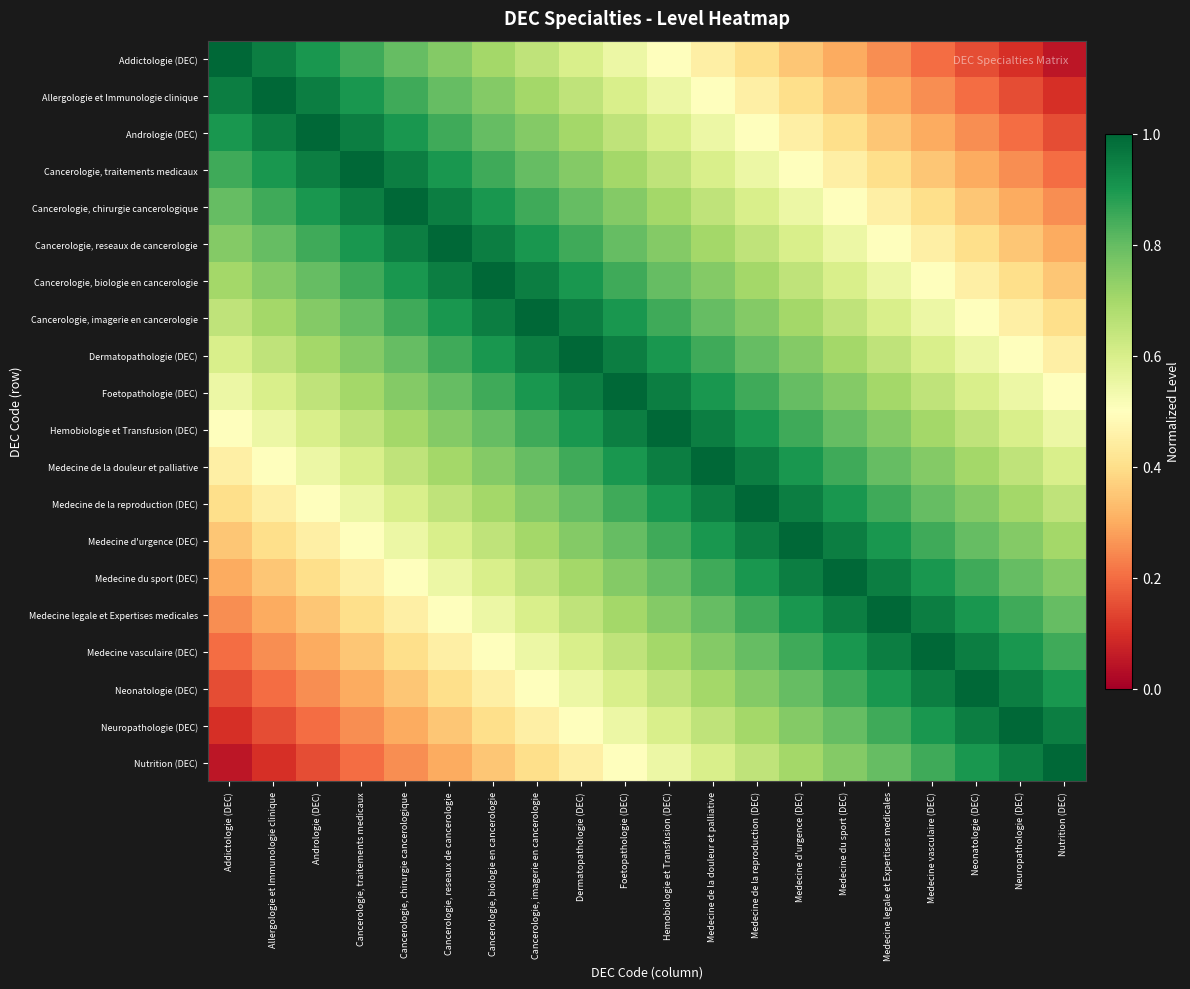

At how many categories does at least one series exceed 0?

20